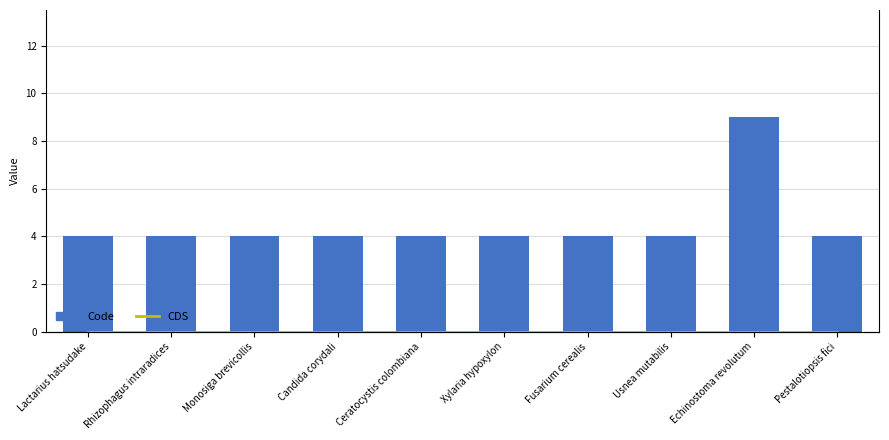

Rank the categories by CDS value from lowest to highest.

Lactarius hatsudake, Rhizophagus intraradices, Monosiga brevicollis, Candida corydali, Ceratocystis colombiana, Xylaria hypoxylon, Fusarium cerealis, Usnea mutabilis, Echinostoma revolutum, Pestalotiopsis fici